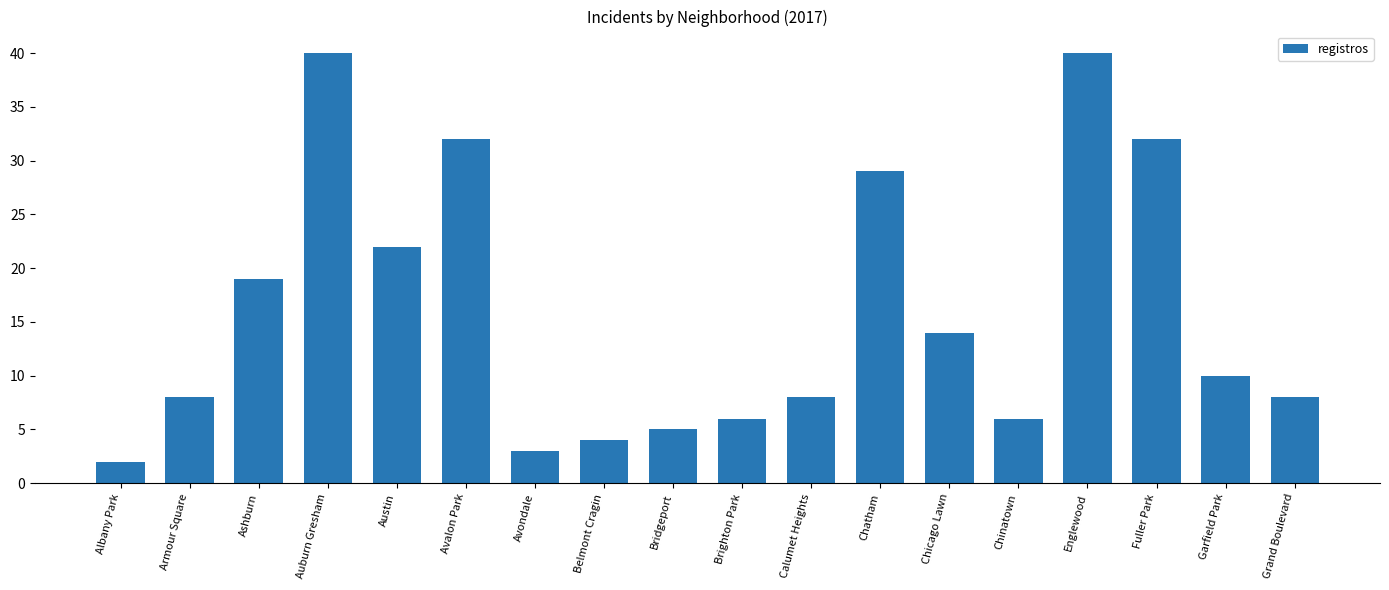

Which label corresponds to the smallest value in the chart?

Albany Park